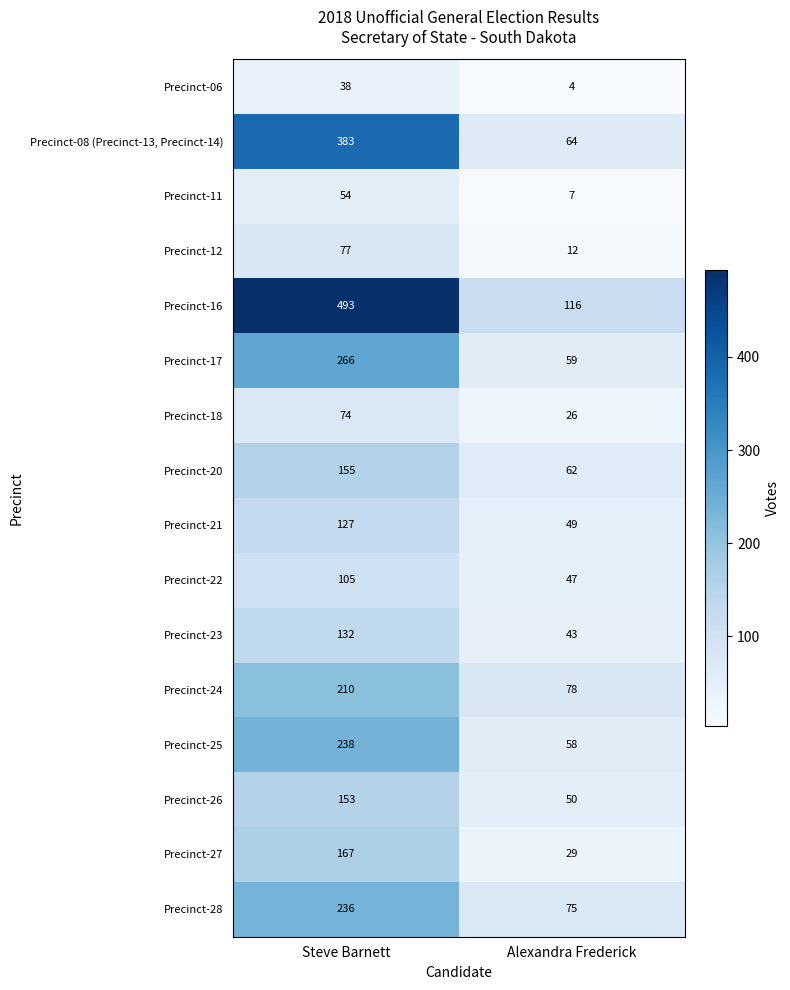

At which category is the sum across all series the highest?

Steve Barnett